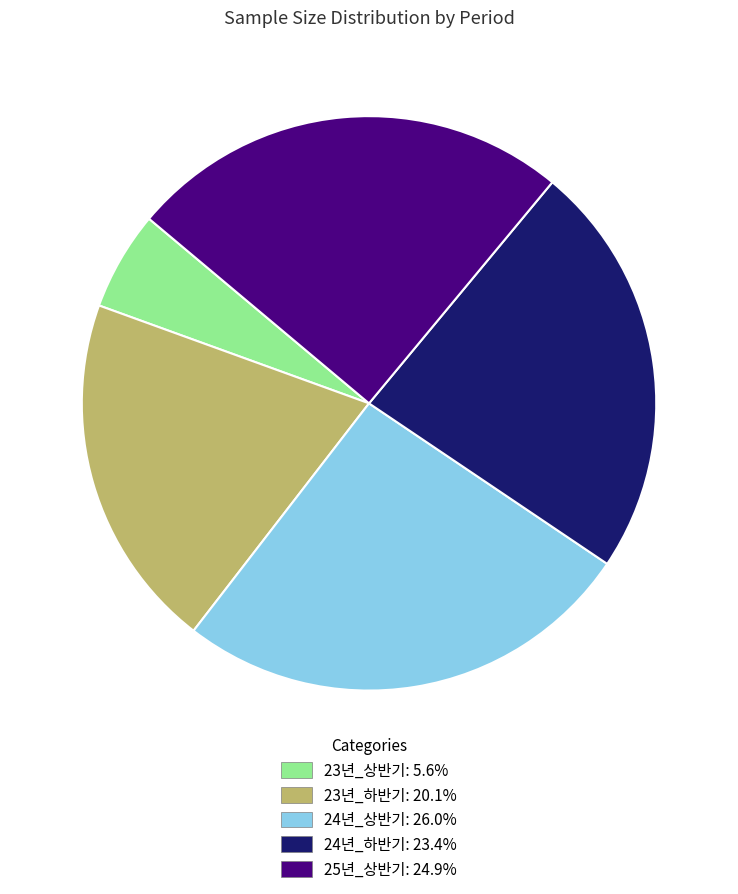

Approximately how many times larger is the value at 23년_하반기 compared to 24년_상반기?

0.8